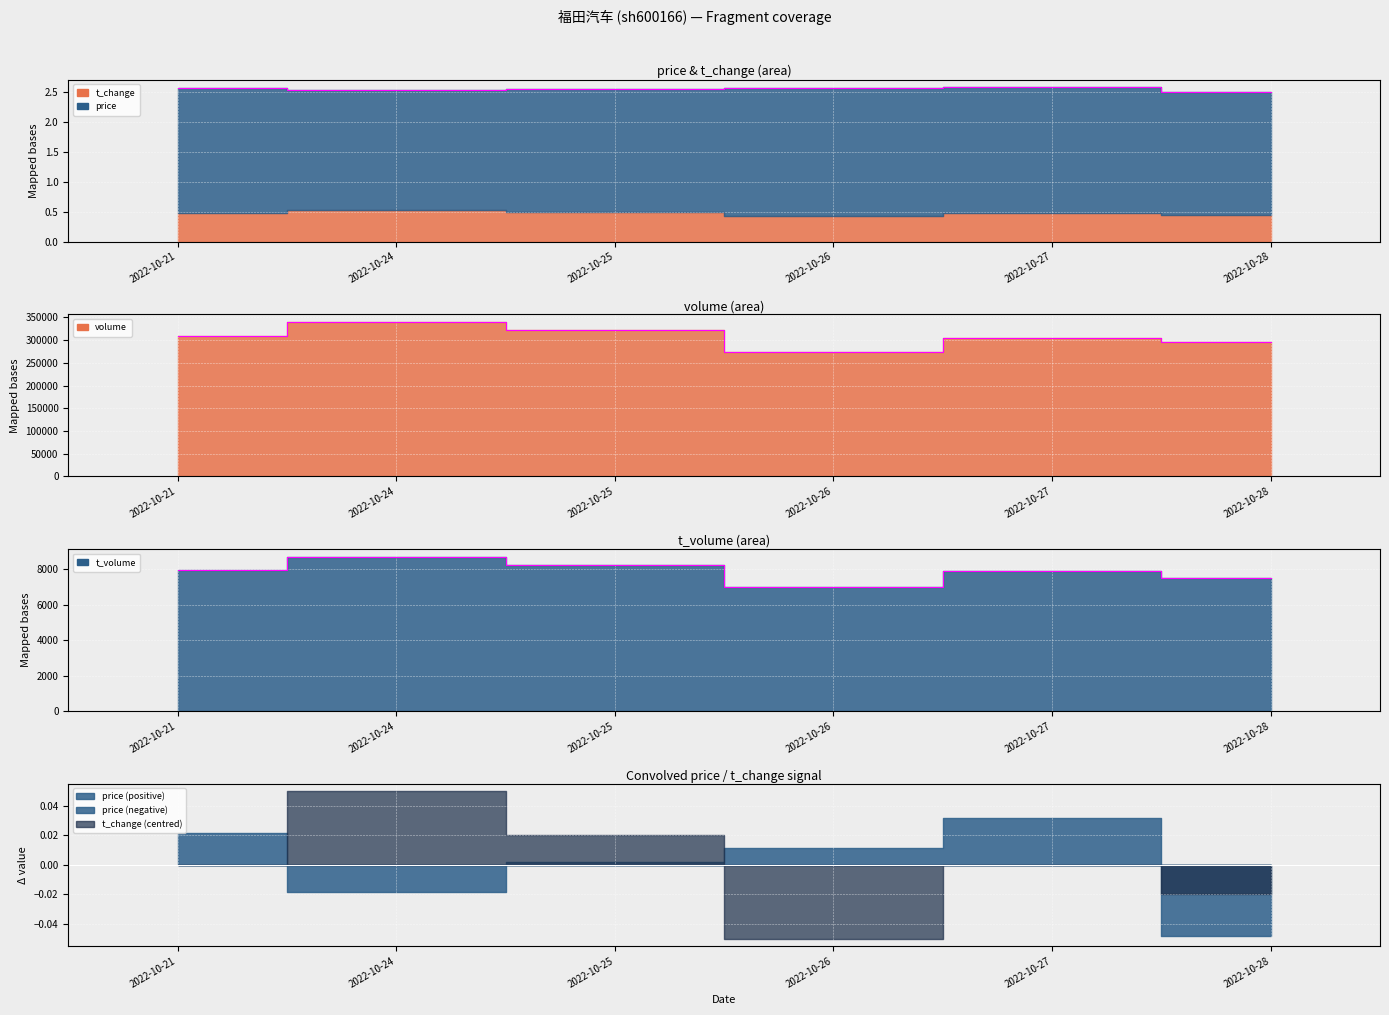

Is it true that volume equals 308590.0 at 2022-10-21?

True